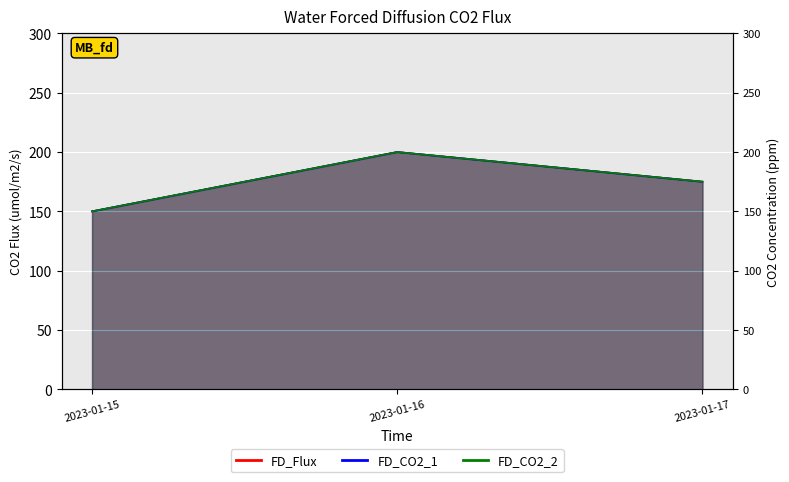

At which label does FD_CO2_2 first exceed 175?

2023-01-16